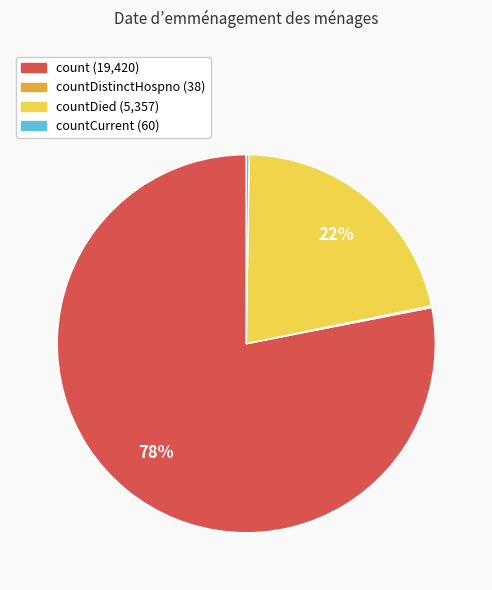

Does any single category account for the majority?

Yes